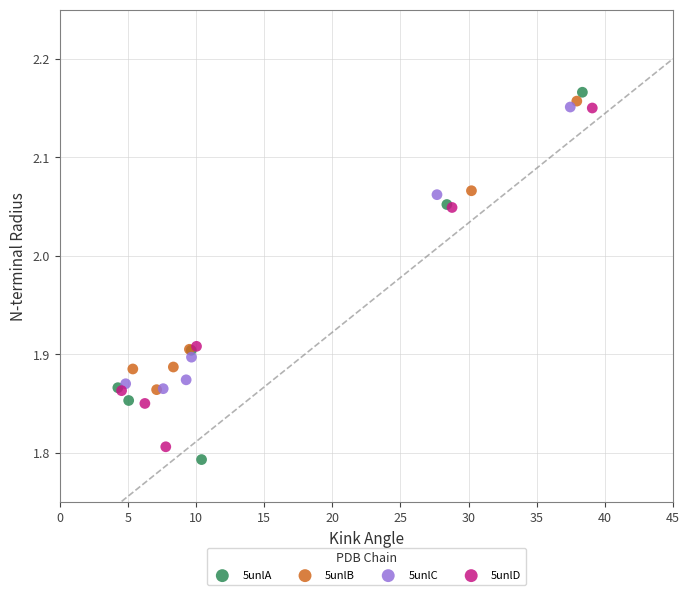

Which series has the largest Y range (max minus min)?

5unlA